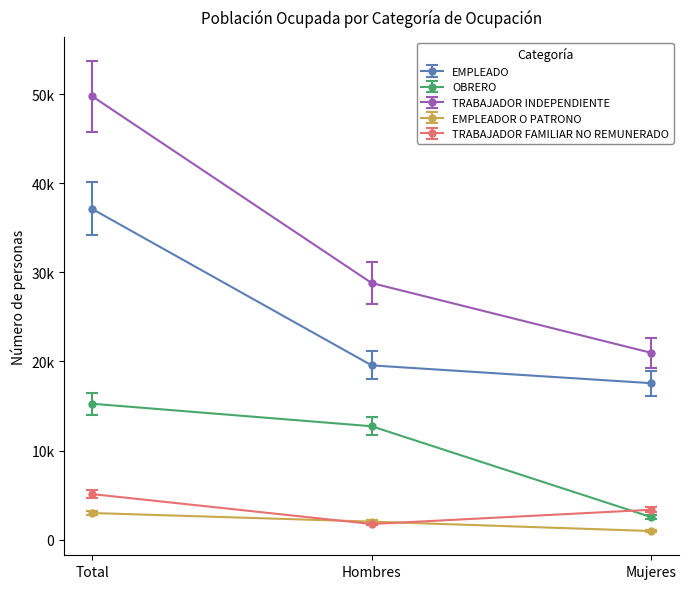

True or false: EMPLEADO has a value of 37111.0 at Total.

True